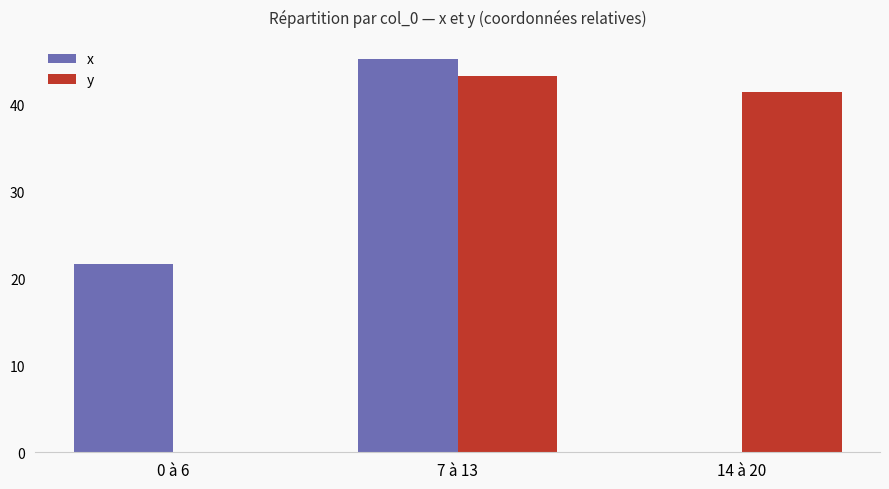

Reading left to right, what are all the values shown in this chart?

x: 0 à 6=21.7	7 à 13=45.1	14 à 20=0.0
y: 0 à 6=0.0	7 à 13=43.3	14 à 20=41.5